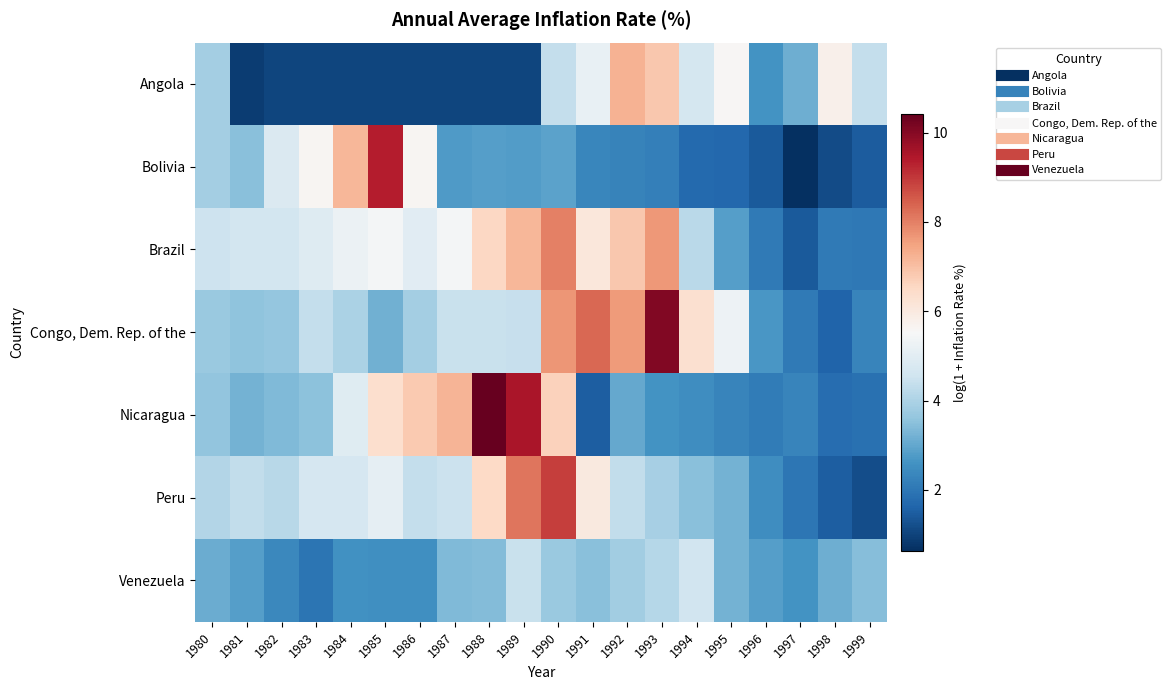

Reading left to right, list all the values displayed in this chart.

Angola: 1980=3.9	1981=0.9	1982=1.0	1983=1.0	1984=1.0	1985=1.0	1986=1.0	1987=1.0	1988=1.0	1989=1.0	1990=4.4	1991=5.2	1992=7.2	1993=6.9	1994=4.7	1995=5.6	1996=2.6	1997=3.1	1998=5.8	1999=4.4
Bolivia: 1980=3.9	1981=3.5	1982=4.8	1983=5.6	1984=7.2	1985=9.4	1986=5.6	1987=2.7	1988=2.8	1989=2.8	1990=2.9	1991=2.3	1992=2.3	1993=2.2	1994=1.7	1995=1.7	1996=1.4	1997=0.6	1998=1.2	1999=1.5
Brazil: 1980=4.5	1981=4.6	1982=4.6	1983=4.9	1984=5.3	1985=5.4	1986=5.0	1987=5.4	1988=6.5	1989=7.2	1990=8.0	1991=6.1	1992=6.9	1993=7.6	1994=4.2	1995=2.8	1996=2.1	1997=1.4	1998=2.1	1999=2.0
Congo, Dem. Rep. of the: 1980=3.7	1981=3.6	1982=3.6	1983=4.4	1984=4.0	1985=3.2	1986=3.9	1987=4.4	1988=4.4	1989=4.4	1990=7.7	1991=8.3	1992=7.6	1993=10.1	1994=6.3	1995=5.3	1996=2.7	1997=2.1	1998=1.6	1999=2.3
Nicaragua: 1980=3.6	1981=3.2	1982=3.4	1983=3.5	1984=5.0	1985=6.3	1986=6.8	1987=7.2	1988=10.4	1989=9.5	1990=6.7	1991=1.5	1992=3.0	1993=2.6	1994=2.5	1995=2.3	1996=2.1	1997=2.3	1998=1.8	1999=1.9
Peru: 1980=4.1	1981=4.3	1982=4.2	1983=4.7	1984=4.7	1985=5.1	1986=4.4	1987=4.5	1988=6.5	1989=8.1	1990=8.9	1991=6.0	1992=4.3	1993=3.9	1994=3.5	1995=3.2	1996=2.5	1997=2.0	1998=1.5	1999=1.2
Venezuela: 1980=3.1	1981=2.8	1982=2.4	1983=2.0	1984=2.6	1985=2.5	1986=2.5	1987=3.4	1988=3.4	1989=4.4	1990=3.7	1991=3.5	1992=3.8	1993=4.1	1994=4.6	1995=3.2	1996=2.8	1997=2.6	1998=3.2	1999=3.5